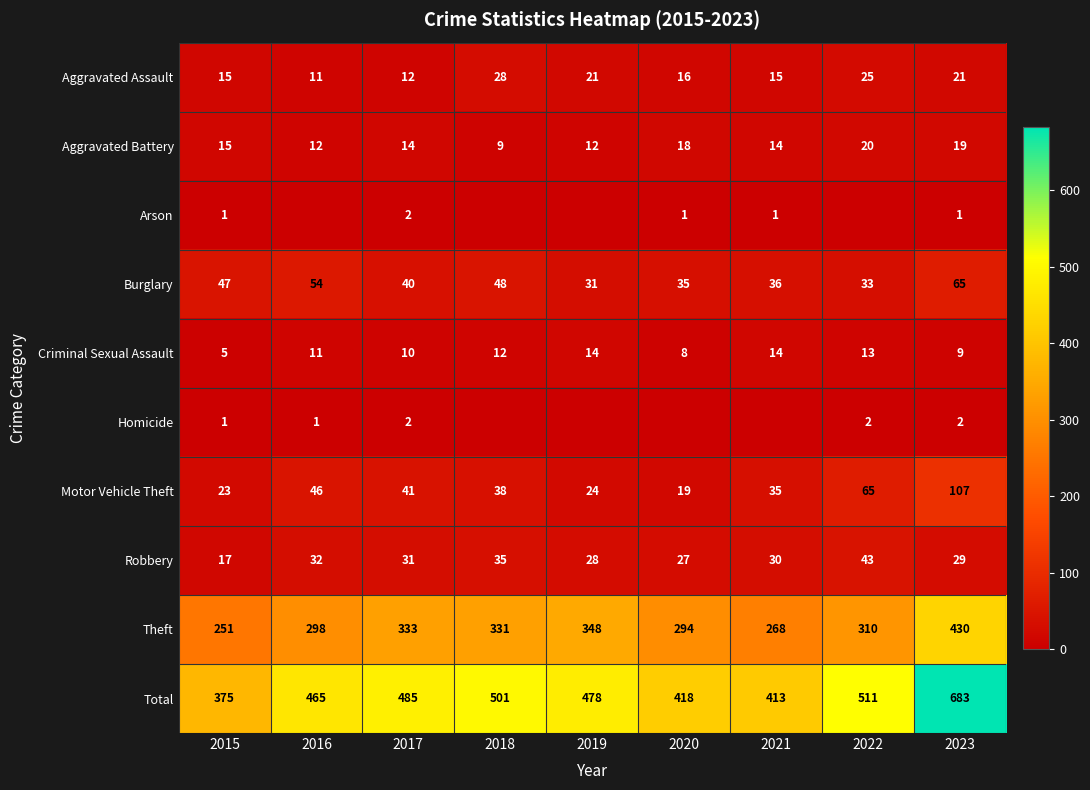

Is the value of Motor Vehicle Theft at 2020 greater than the value of Aggravated Battery at 2019?

Yes